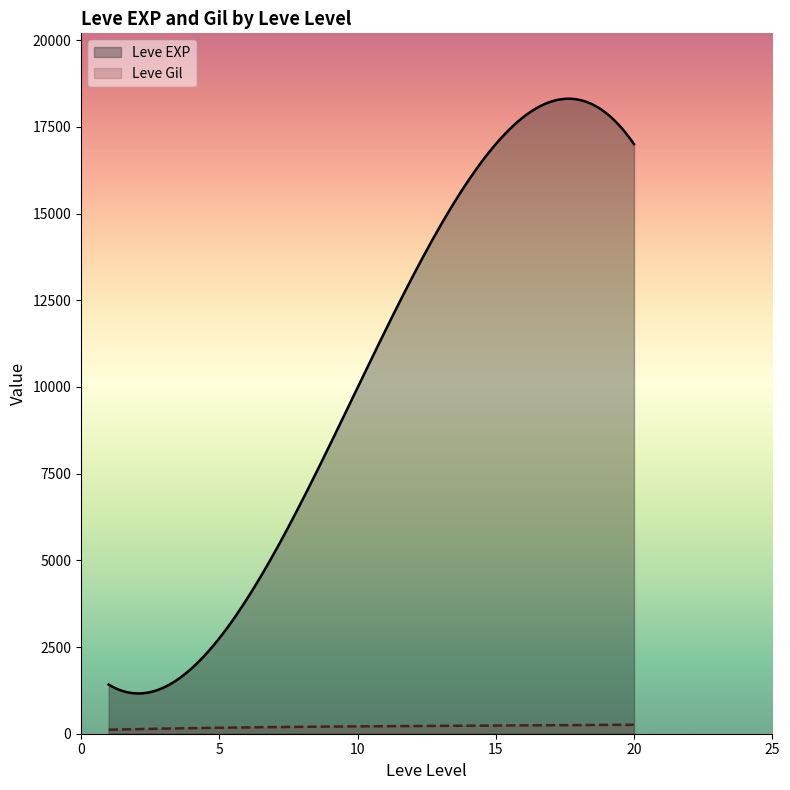

Which series has the largest range (max minus min)?

Leve EXP